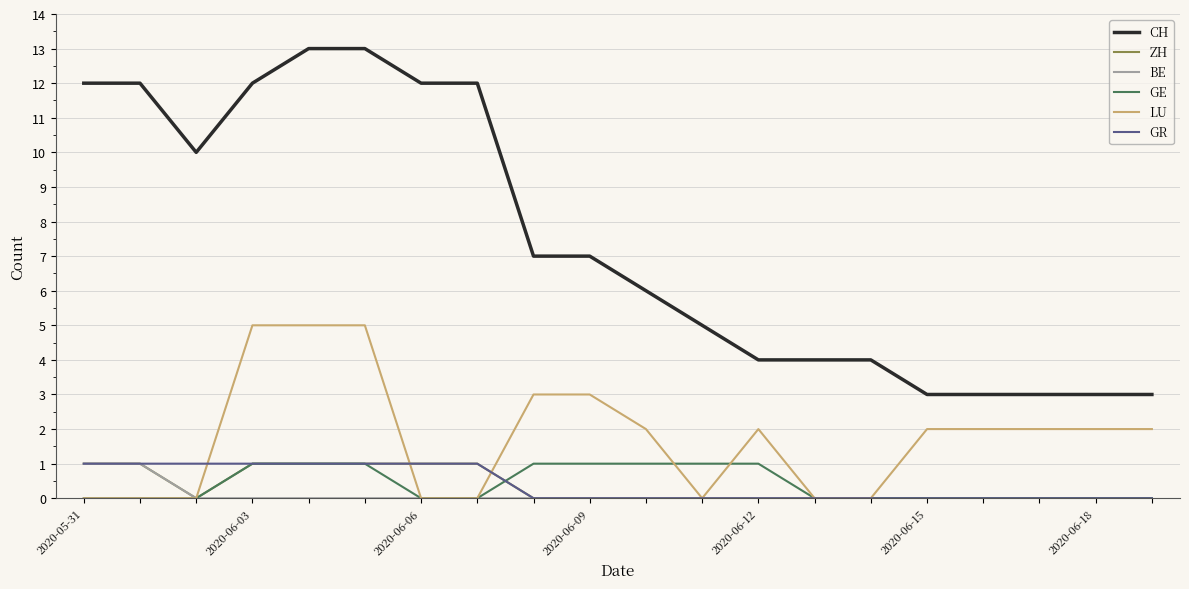

Which series has the widest spread of values?

CH